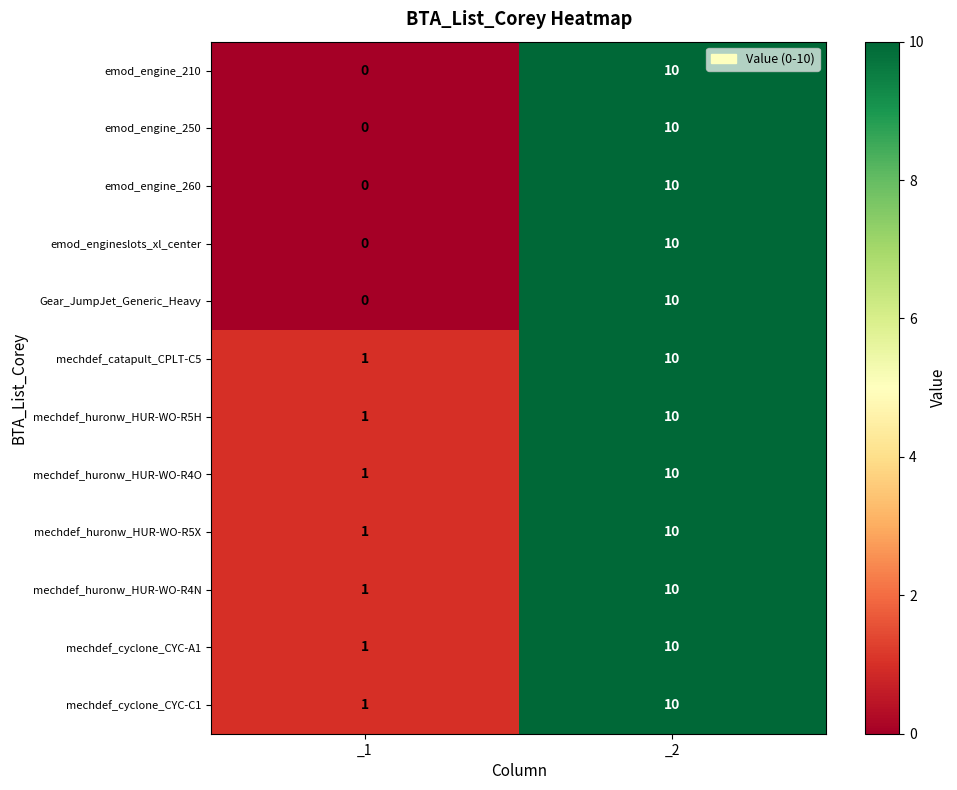

List the labels in order of emod_engine_210 value, largest first.

_2, _1